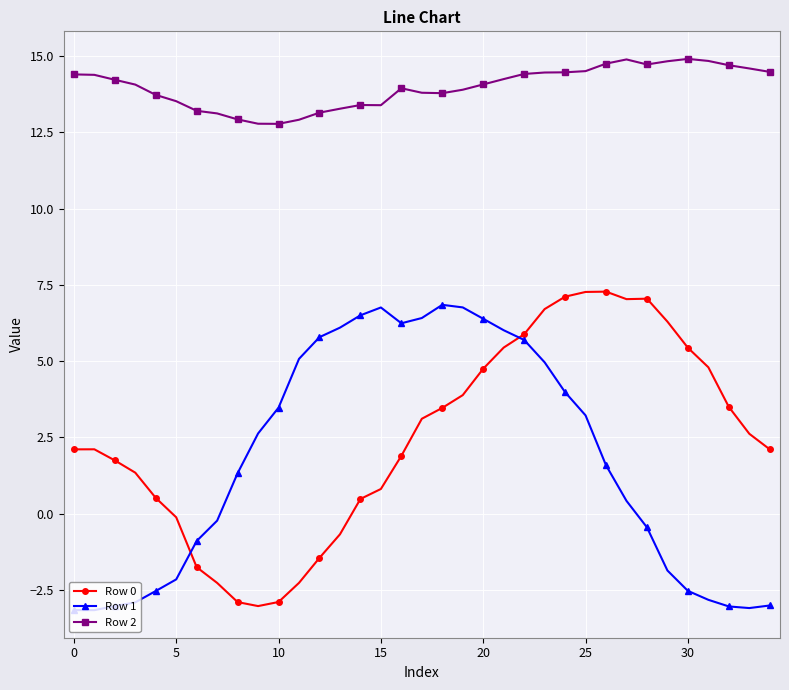

What is the sum of all Row 2 values?

489.6